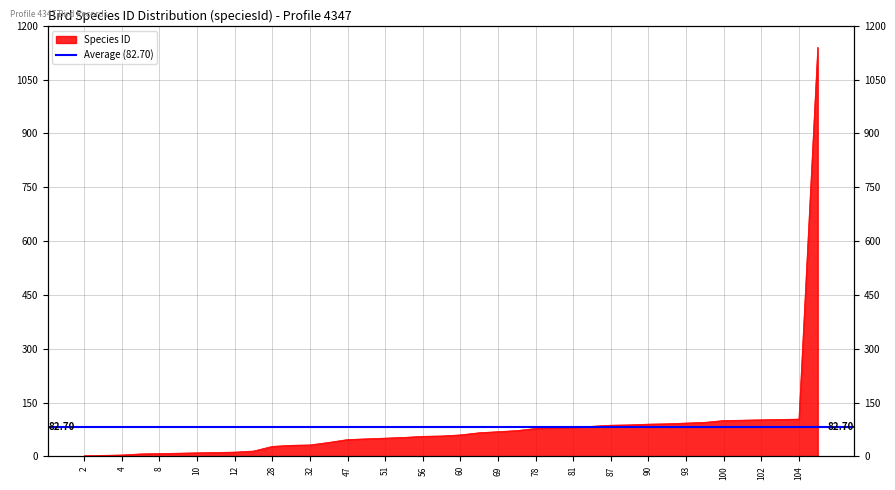

True or false: the data shows 31 at 31.

True